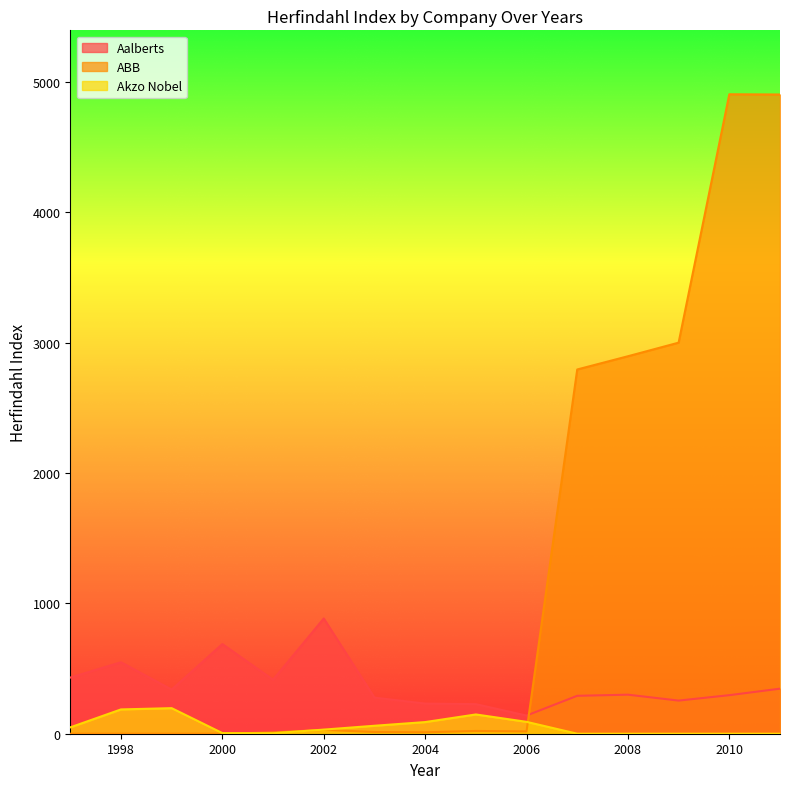

Does the chart display data point markers on the line(s)?

No